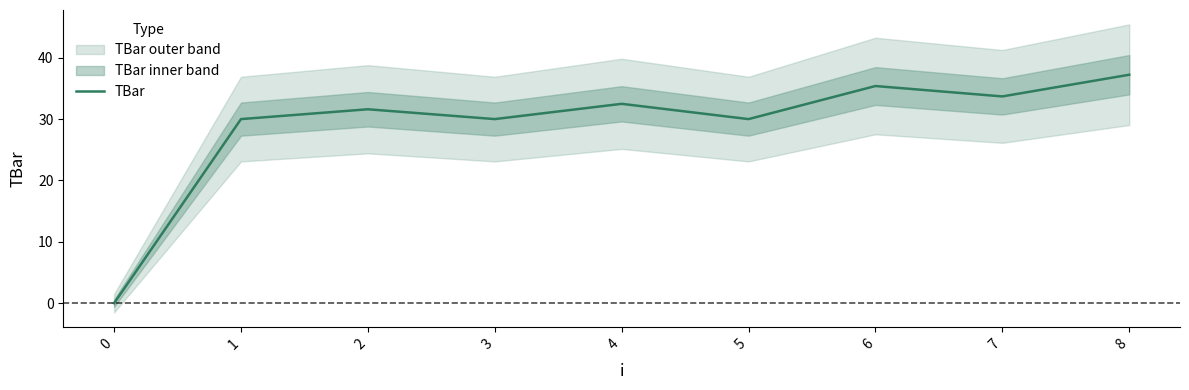

What is the difference between the second highest and minimum values?

35.4